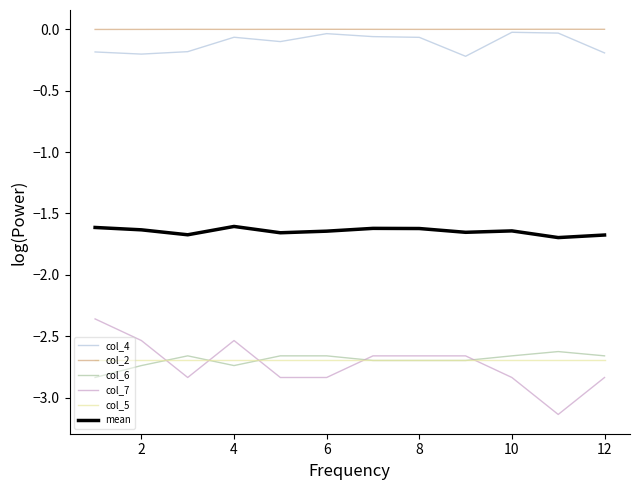

True or false: col_4 has more than 2 points higher than both neighbors.

True